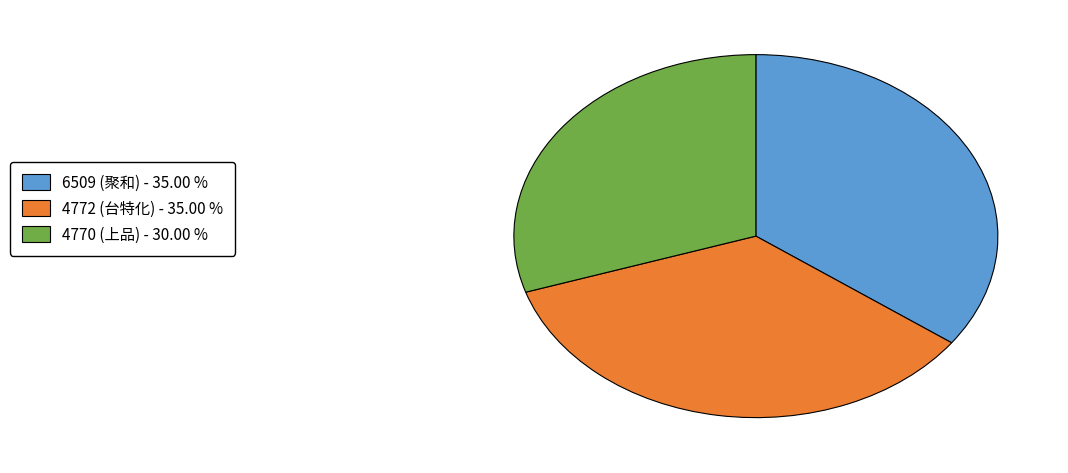

Count the number of slices in the pie.

3